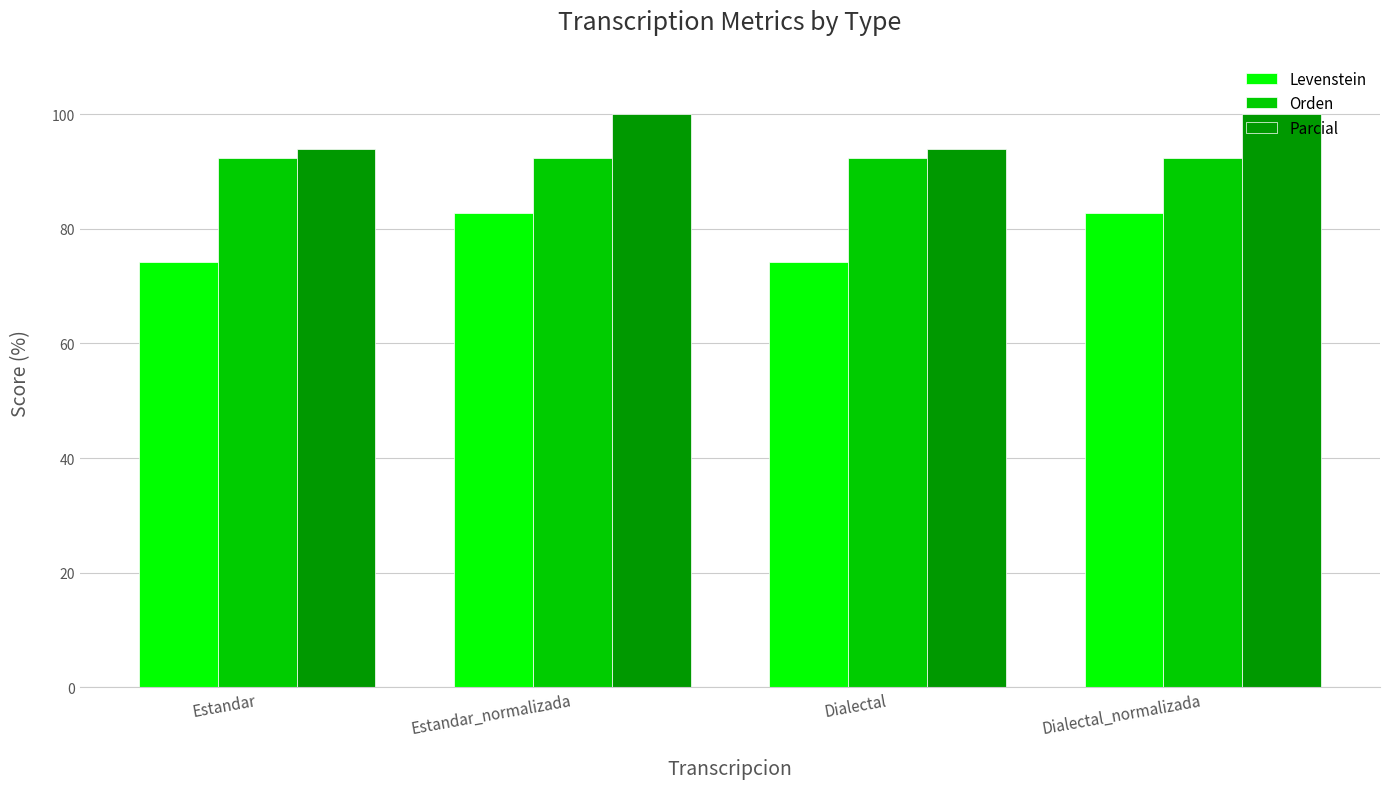

What is the greatest value displayed?

100.0